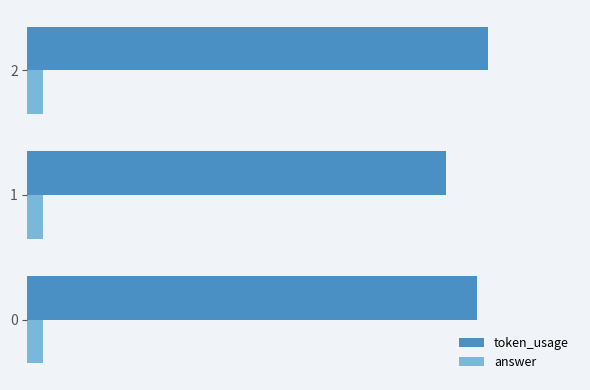

The value of token_usage at 0 is 136.8. True or false?

False